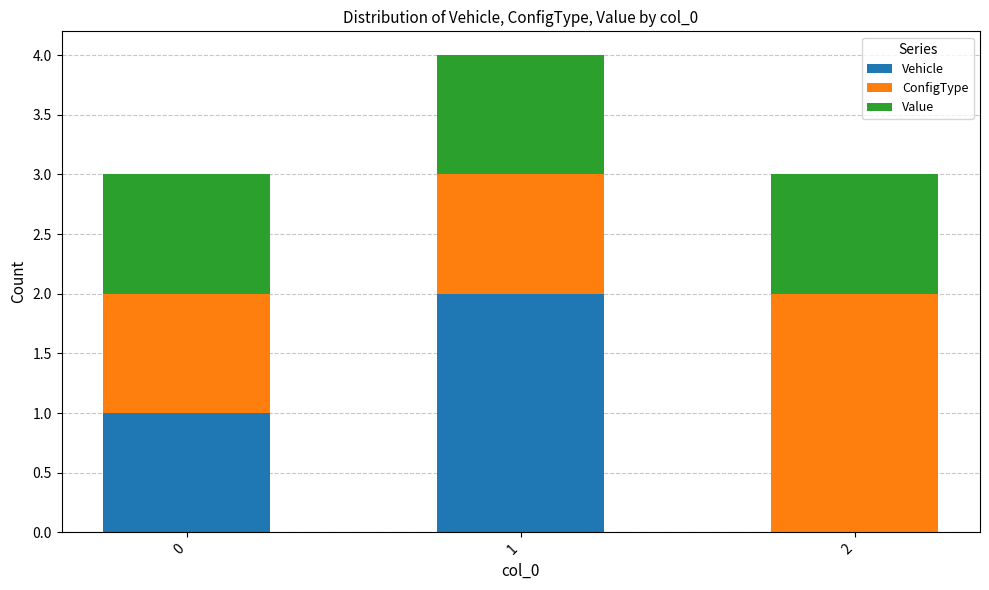

Reading right to left, list the values for the Vehicle series.

2=0	1=2	0=1